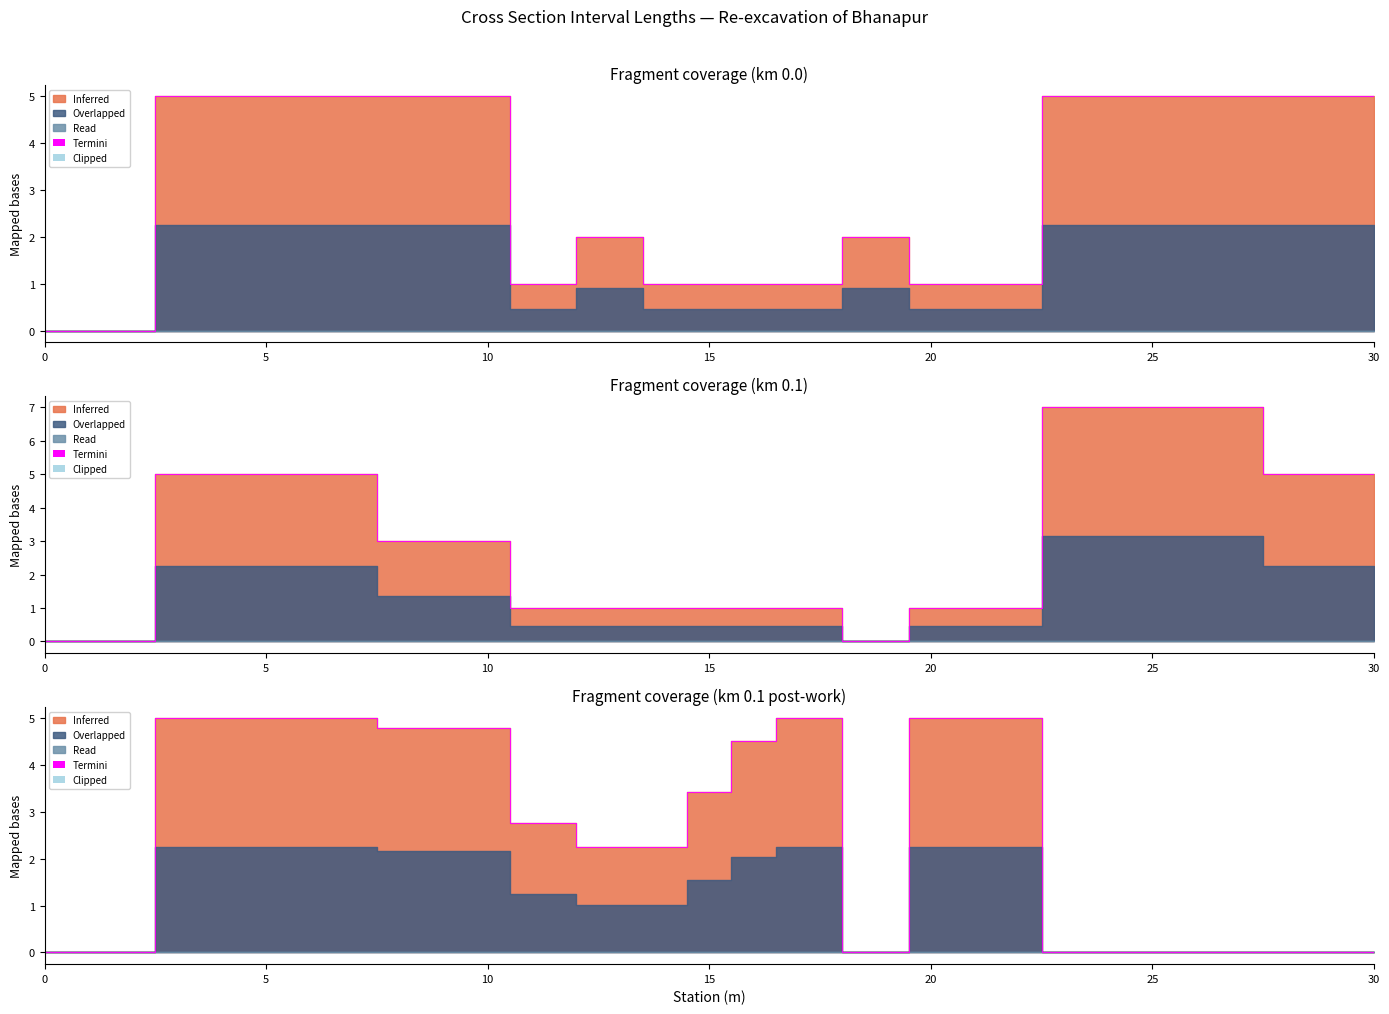

How many lines are shown in the chart?

3